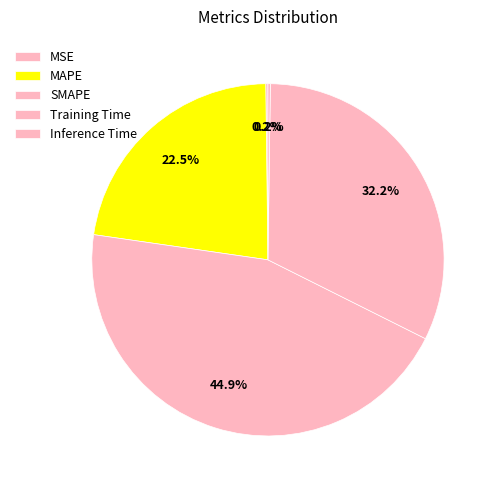

To the nearest percent, what is the difference between the largest and smallest slice percentages?

45%